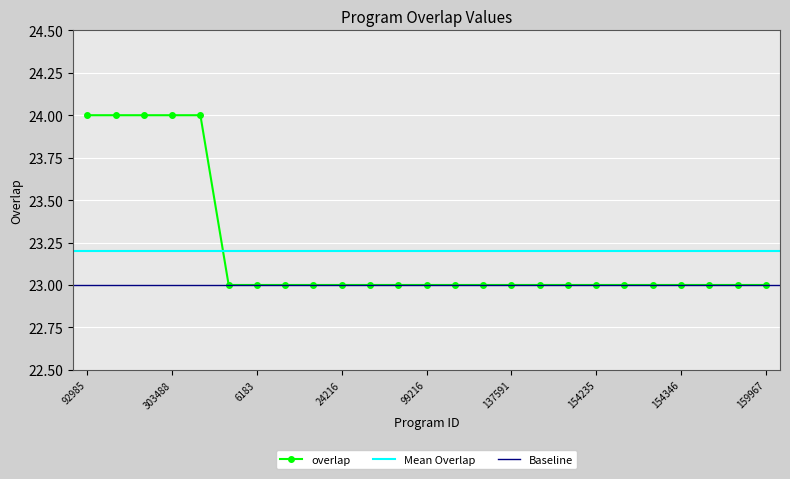

List the labels in order of value, smallest first.

4041, 6183, 18903, 20727, 24216, 24382, 54096, 99216, 99842, 137445, 137591, 141125, 147688, 154235, 154237, 154248, 154346, 154348, 155049, 159967, 92985, 303486, 303487, 303488, 346515